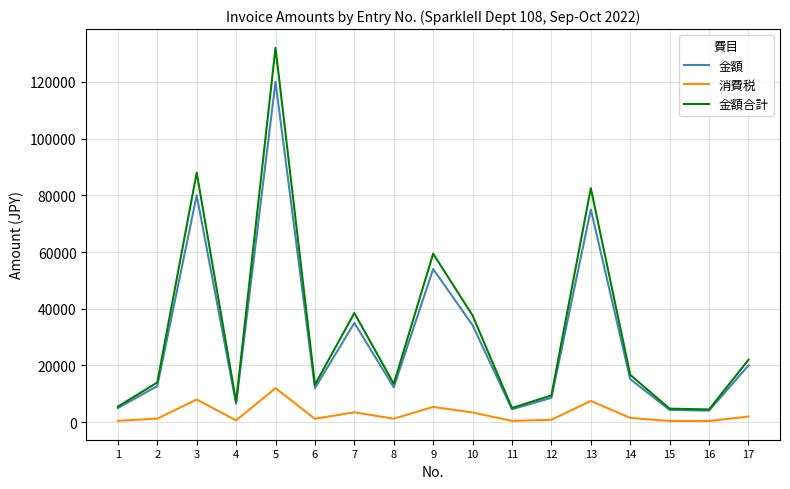

True or false: 金額合計 and 消費税 intersect in this chart.

False